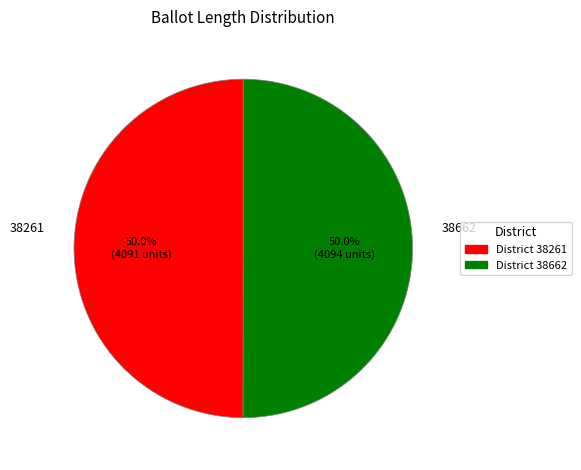

How many segments does this pie chart have?

2